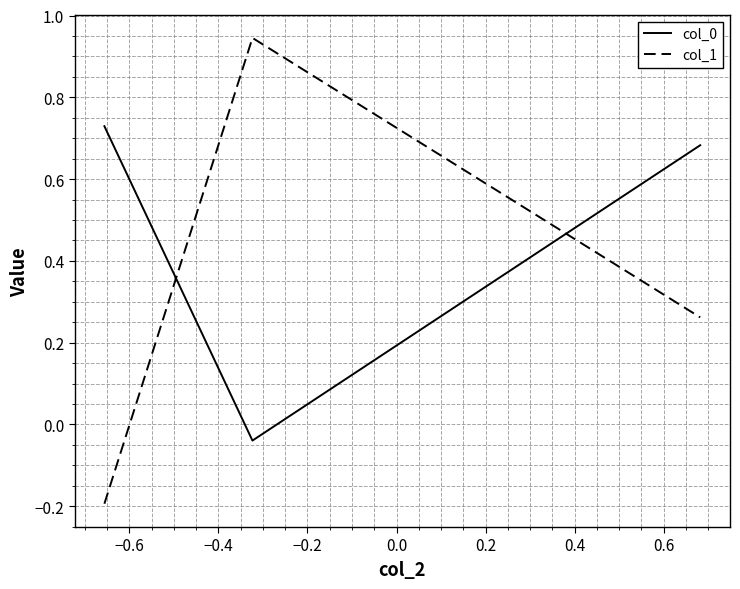

What is the sum of all col_0 values?

1.4